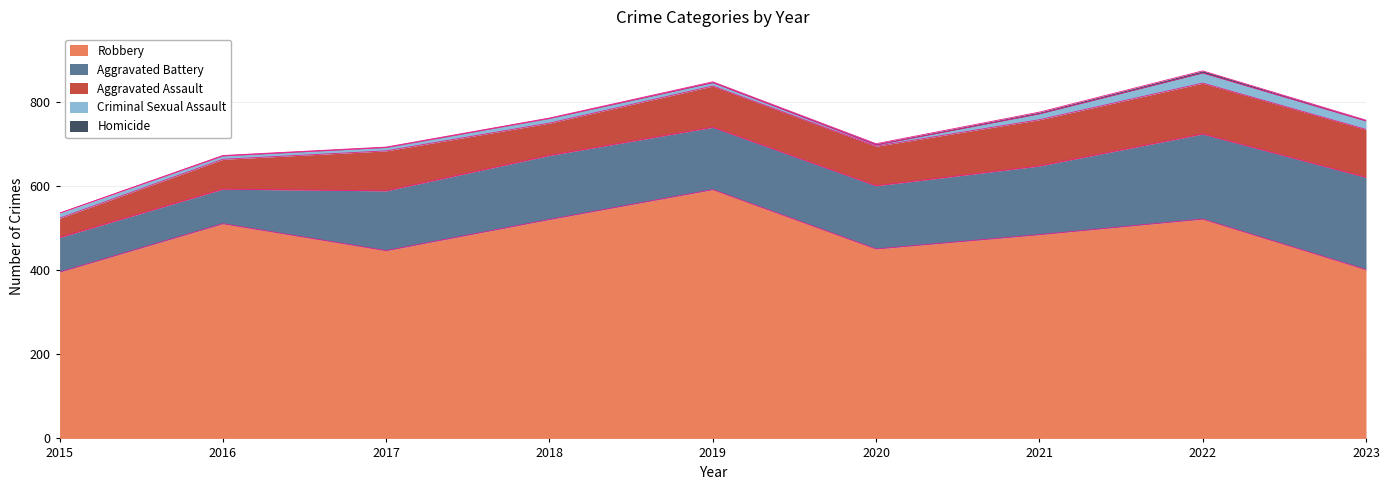

How many data points in Homicide are less than 2?

4